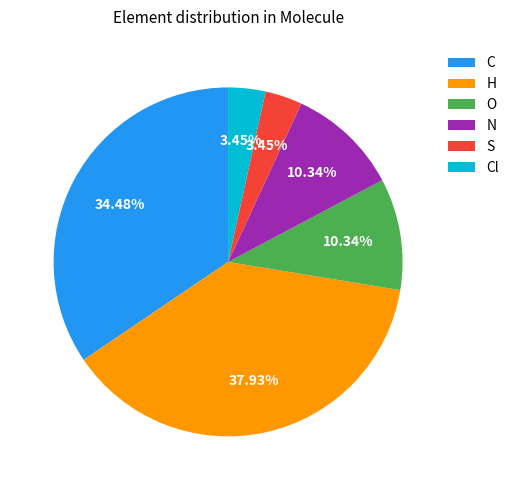

Do N and O together represent more than half of the pie?

No